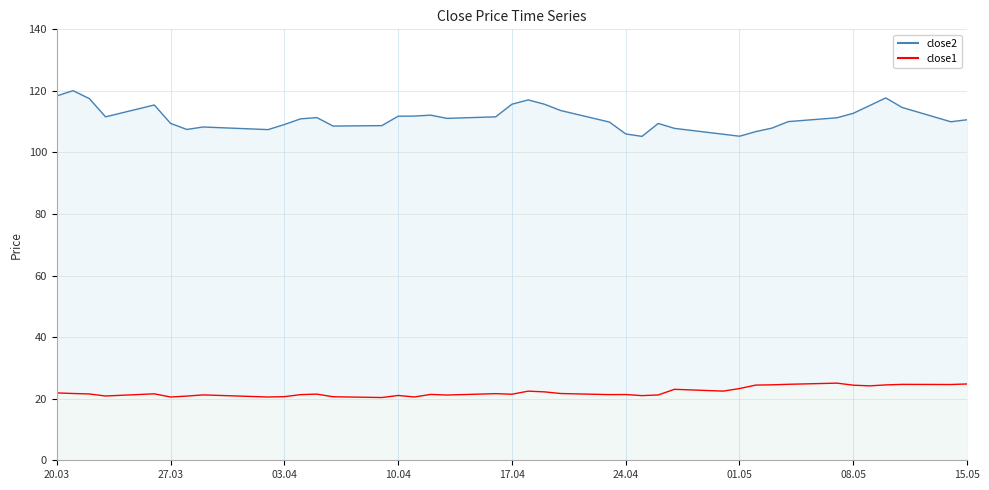

True or false: close2 and close1 cross at least once.

False